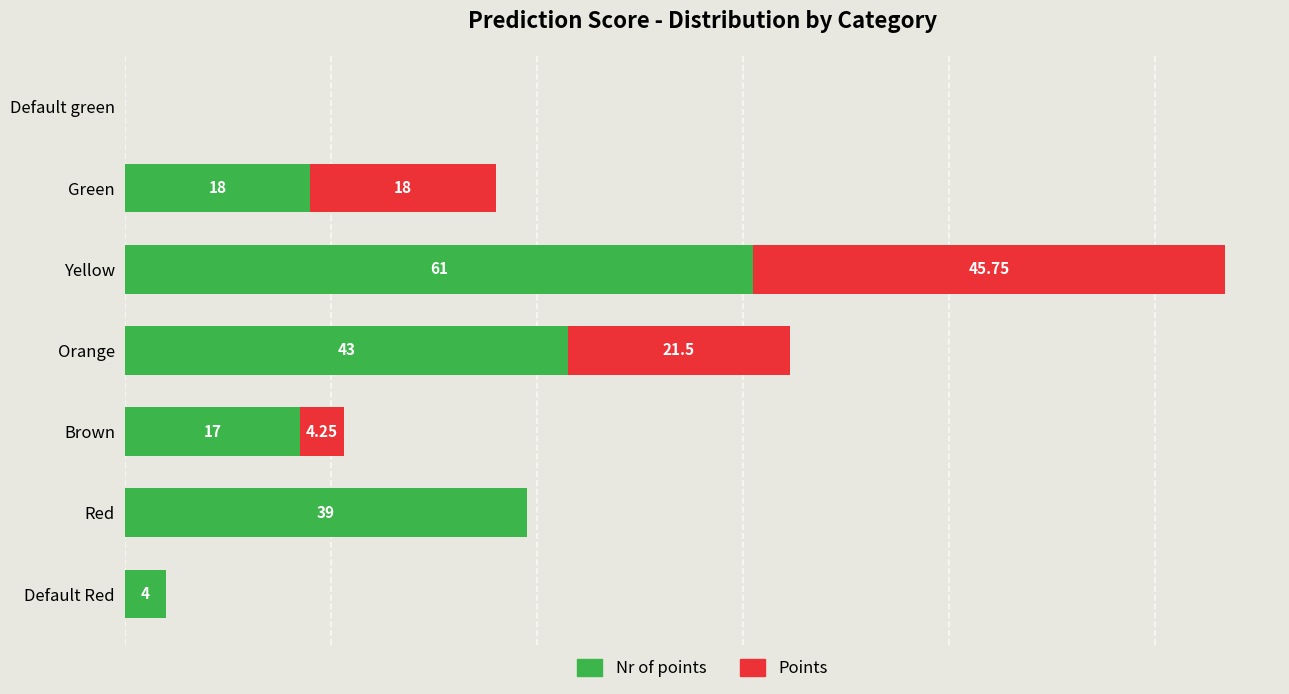

At which category is the sum across all series the highest?

Yellow